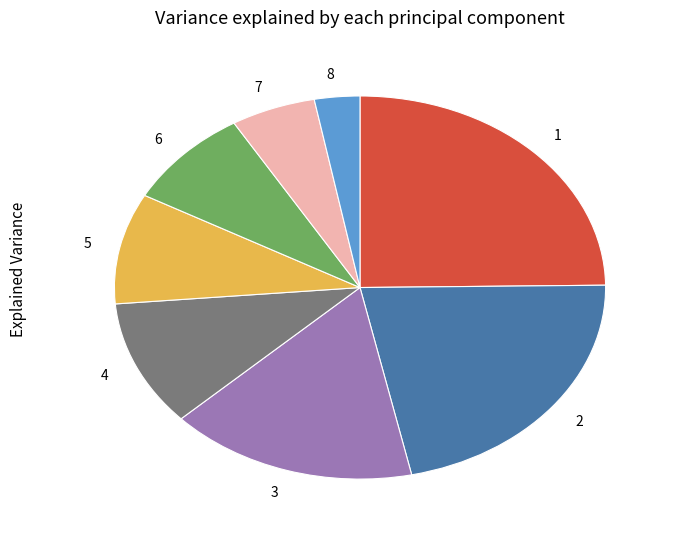

Count the number of slices in the pie.

8